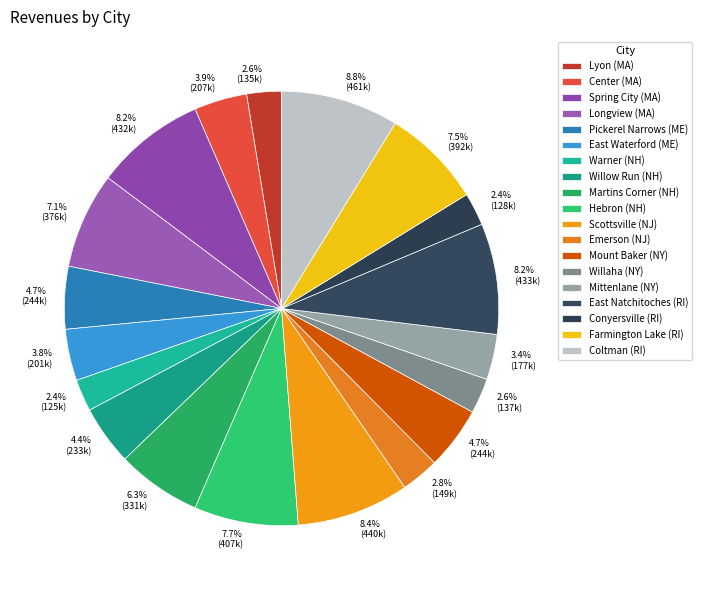

Is there any slice that represents more than half of the pie?

No